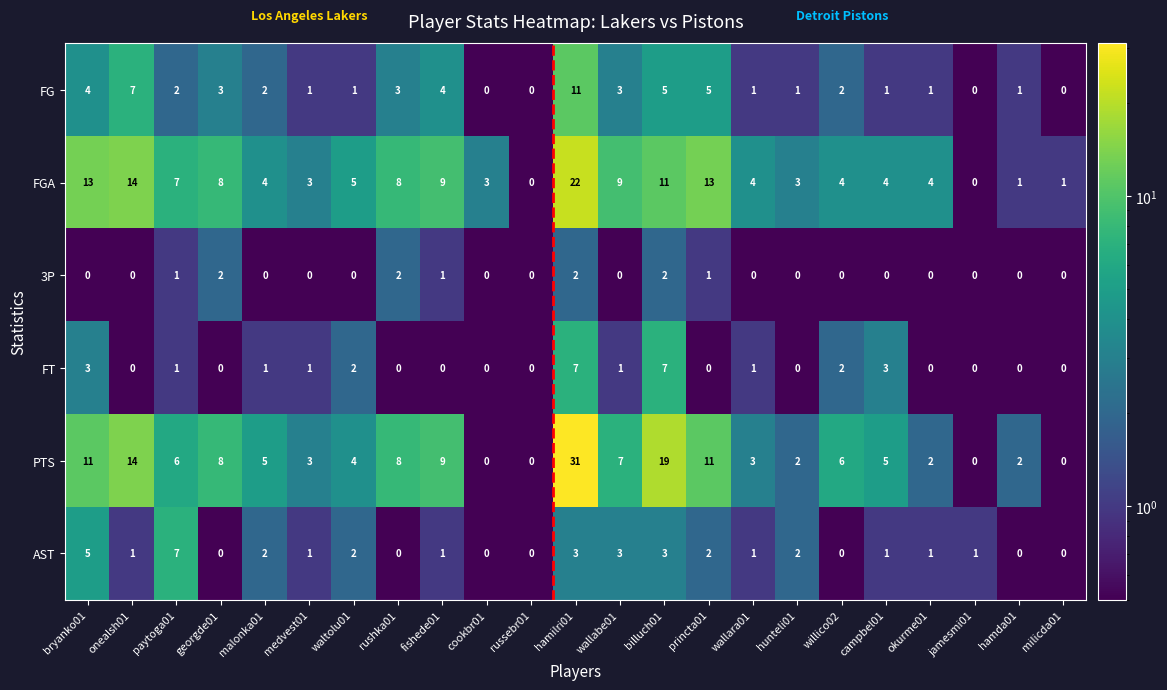

What is the difference between the maximum and minimum values in the AST series?

7